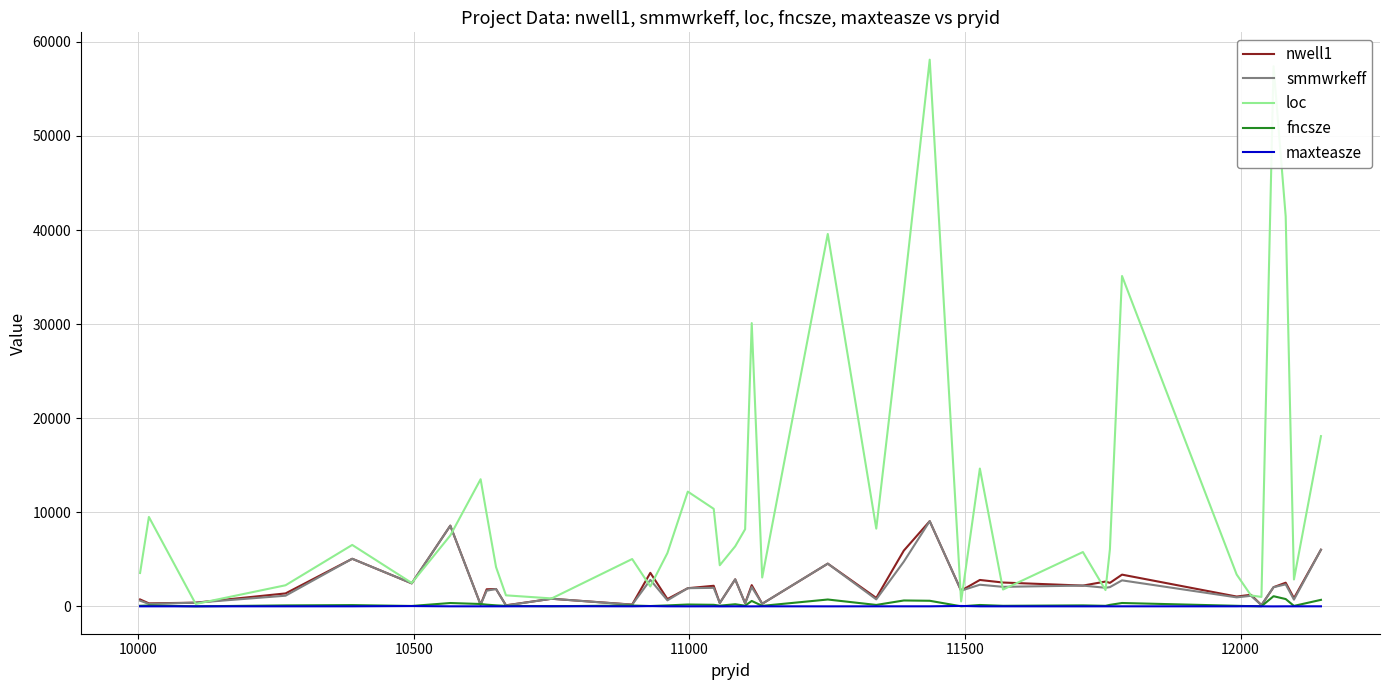

Which series has the largest range (max minus min)?

loc